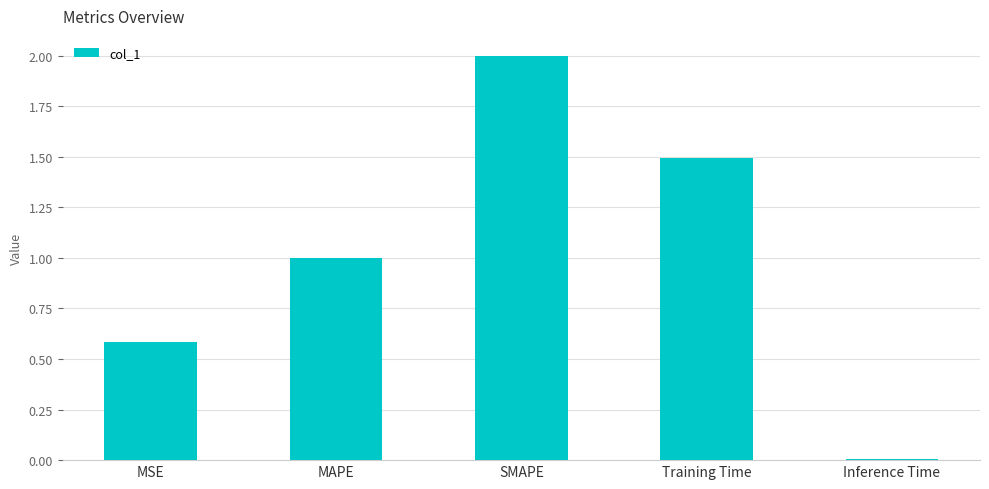

How many bars are there in total?

5